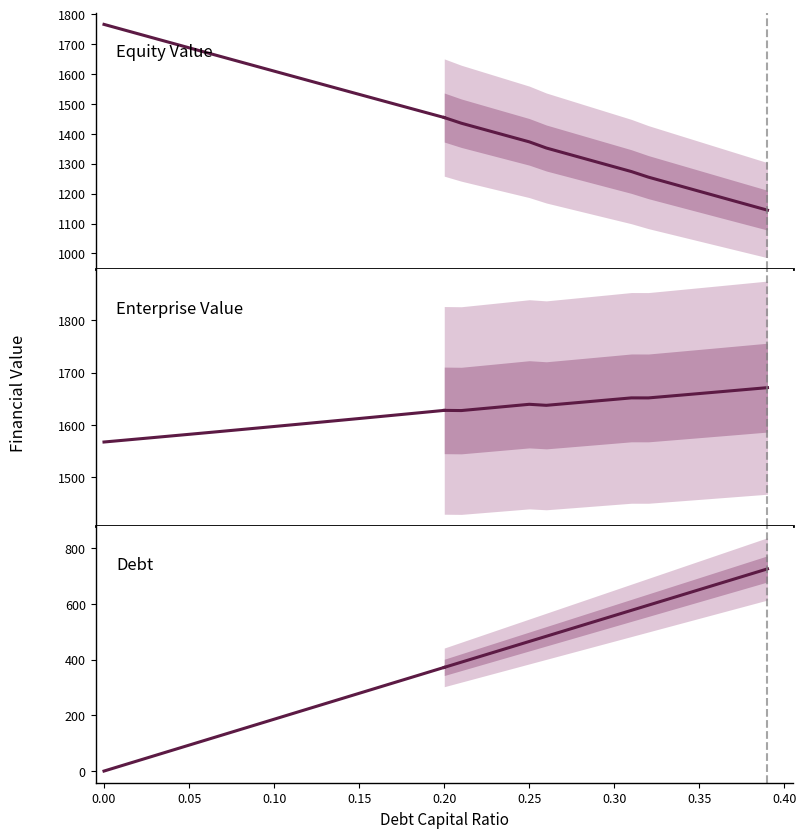

The value of Debt at 16 is 68.3. True or false?

False